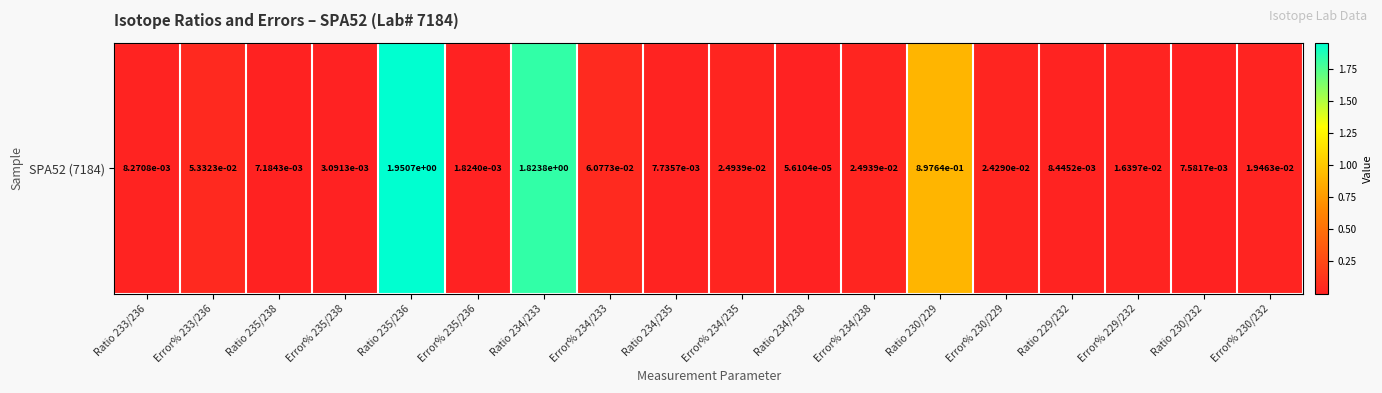

Which has a higher value, Error% 230/229 or Error% 233/236?

Error% 233/236